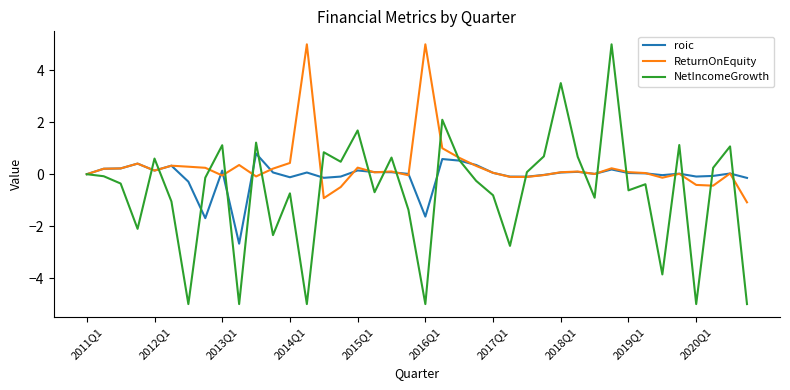

What is the lowest value of the ReturnOnEquity series?

-1.1